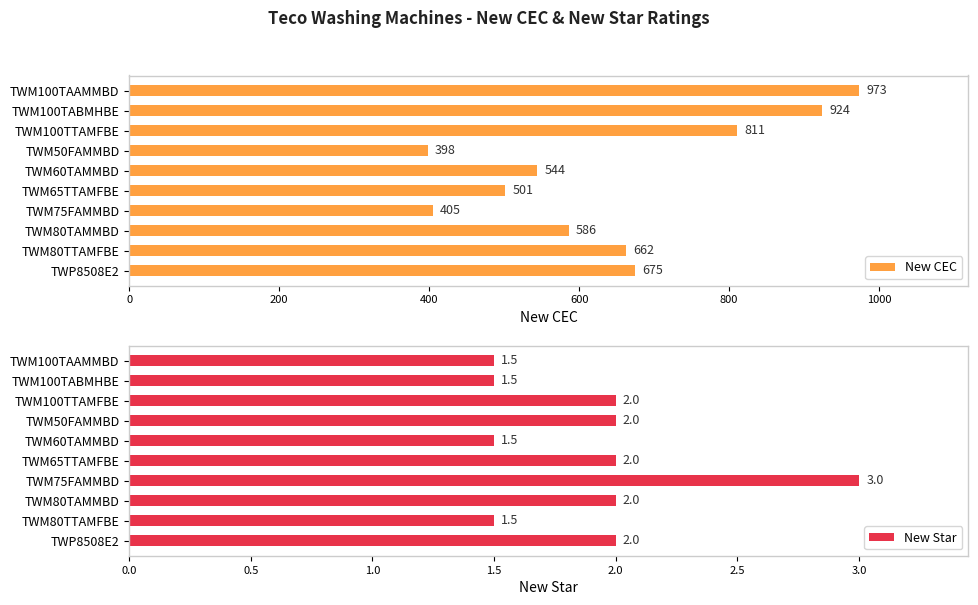

How many New Star values are between 1 and 2?

9